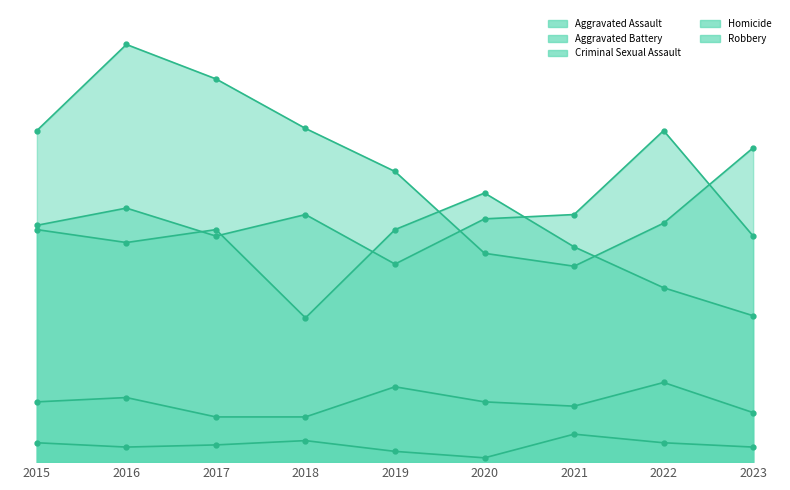

What is the value of the Aggravated Battery point at the 6th from the left?

125